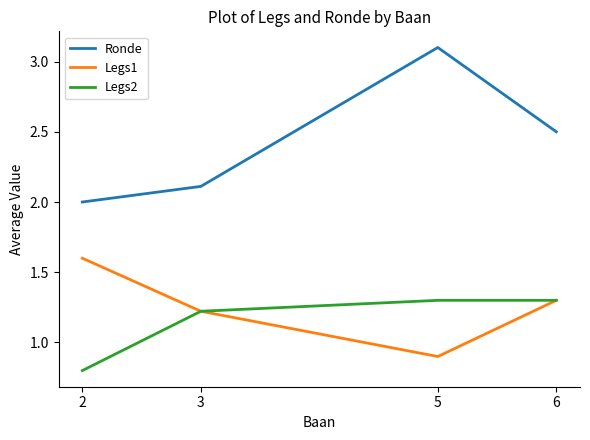

The value of Legs2 at 3 is 2.0. True or false?

False